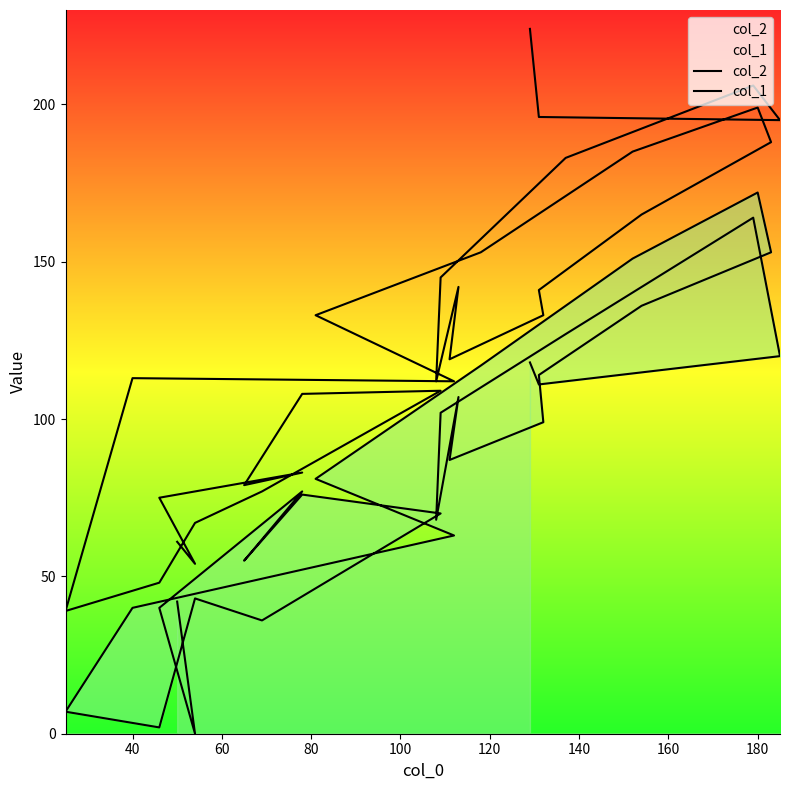

What are all the series names shown in the legend?

col_2, col_1